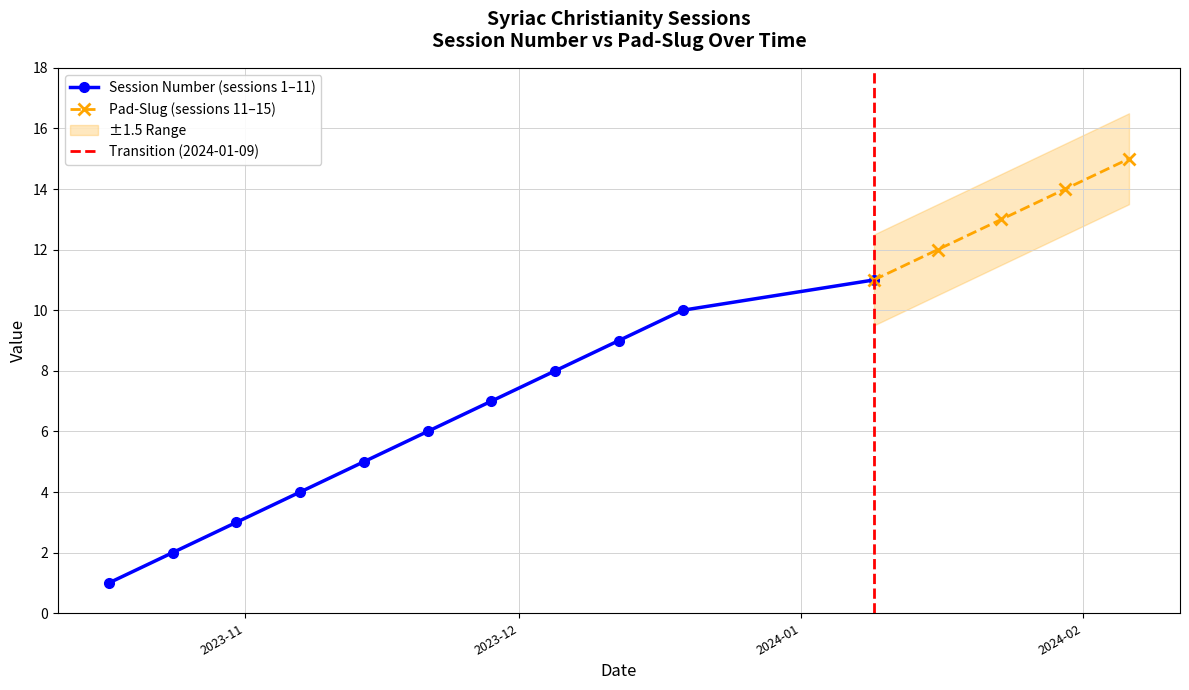

True or false: pad-slug has more than 2 interior local peaks.

False